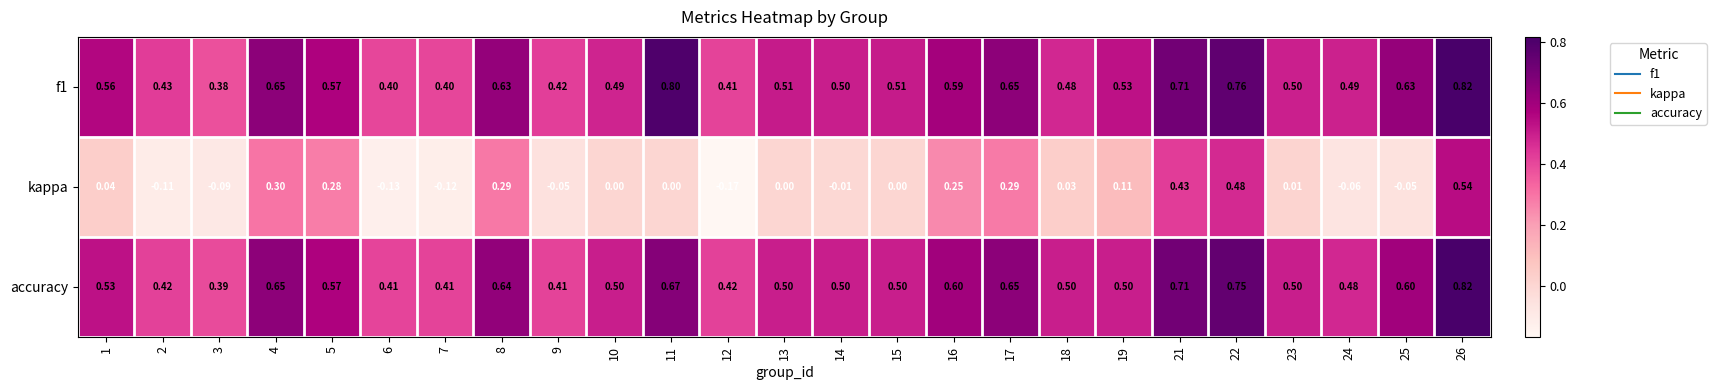

Which series has the largest range (max minus min)?

kappa